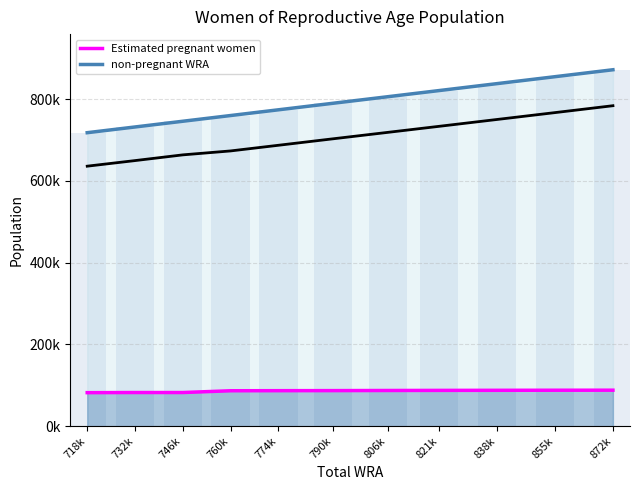

Which series has the largest range (max minus min)?

non-pregnant WRA